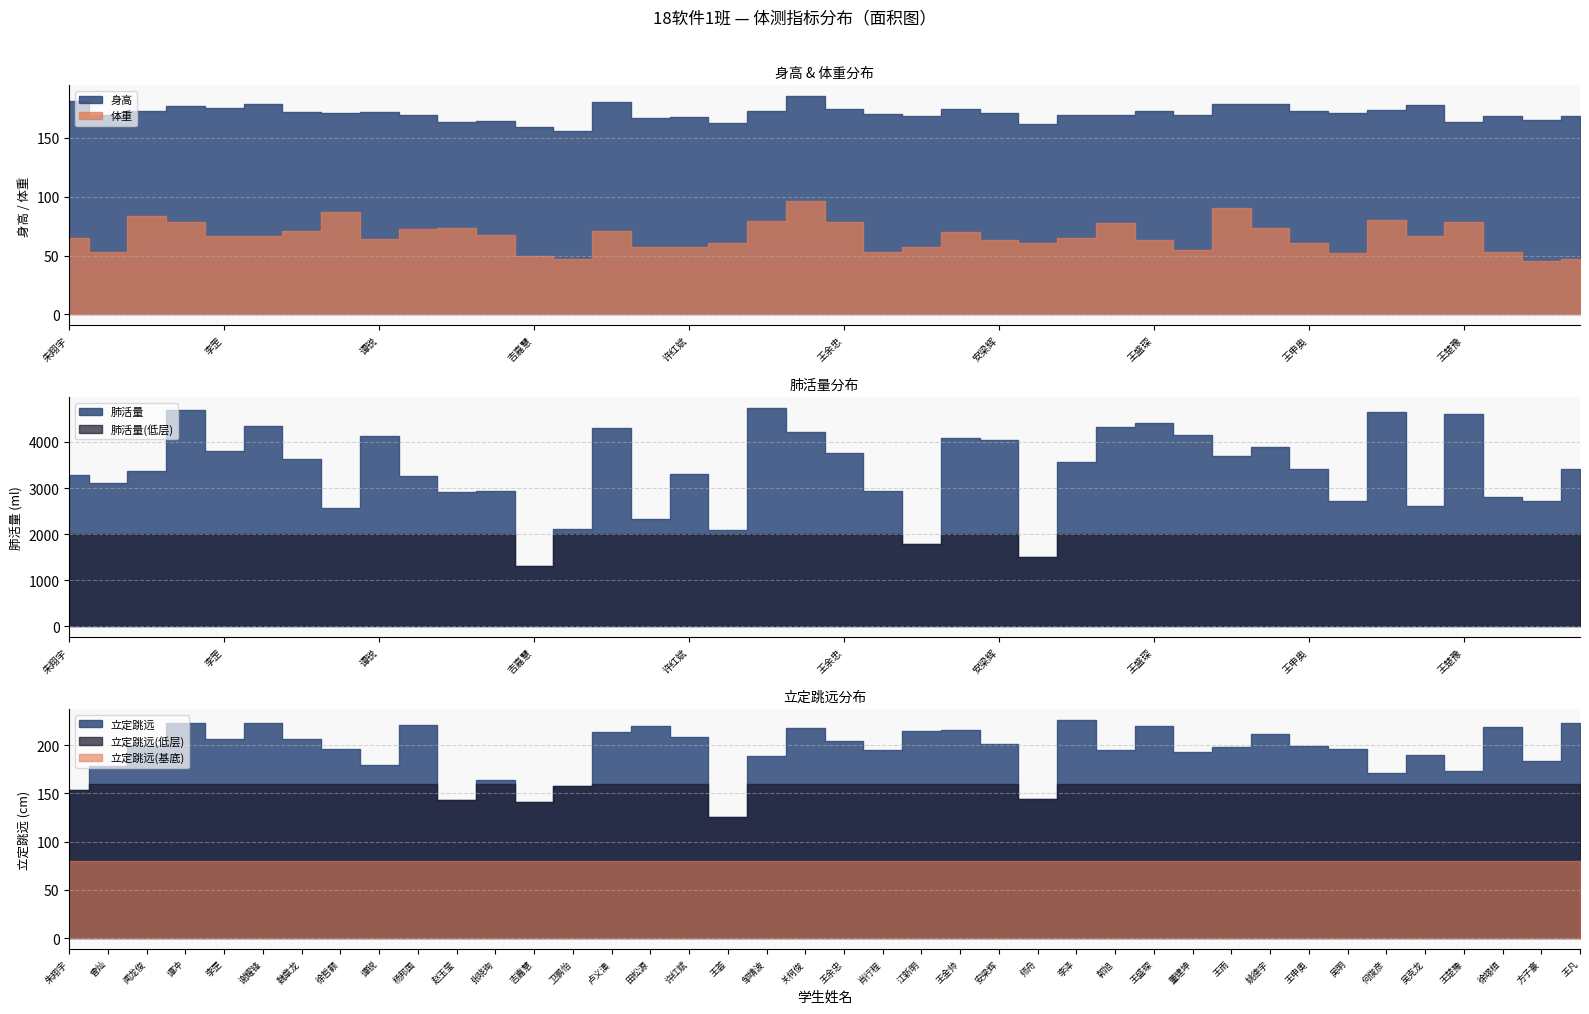

Is it true that 肺活量 equals 3415.0 at 王申奥?

True